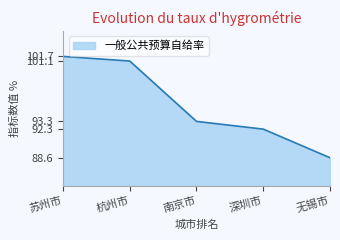

Reading right to left, list all the values displayed in this chart.

无锡市=88.6	深圳市=92.3	南京市=93.3	杭州市=101.1	苏州市=101.7